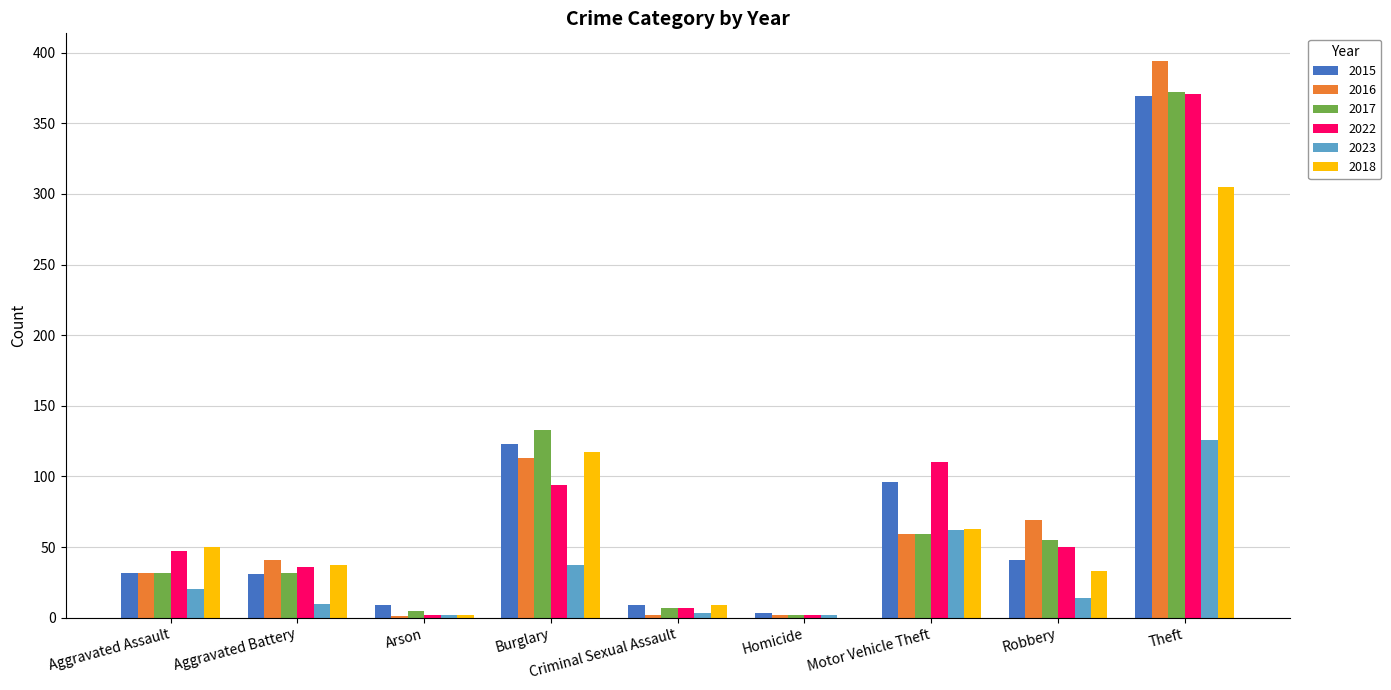

At which label does 2023 reach its peak?

Theft